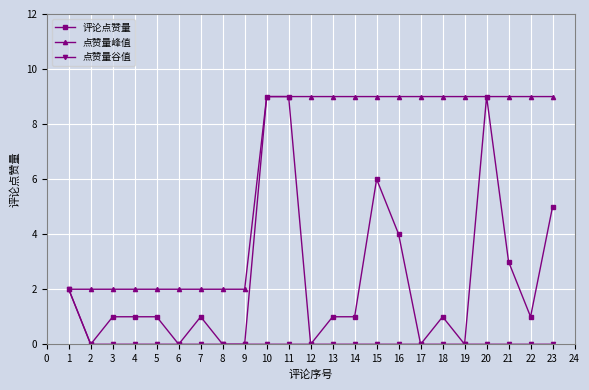

Is it true that 点赞量峰值 equals 4 at 15?

False